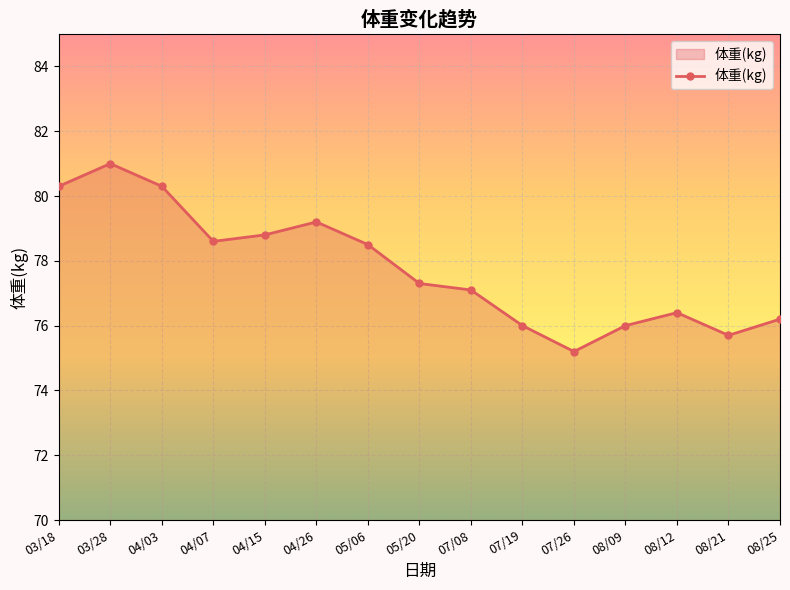

Reading left to right, extract all data points from this chart.

03/18=80.3	03/28=81.0	04/03=80.3	04/07=78.6	04/15=78.8	04/26=79.2	05/06=78.5	05/20=77.3	07/08=77.1	07/19=76.0	07/26=75.2	08/09=76.0	08/12=76.4	08/21=75.7	08/25=76.2